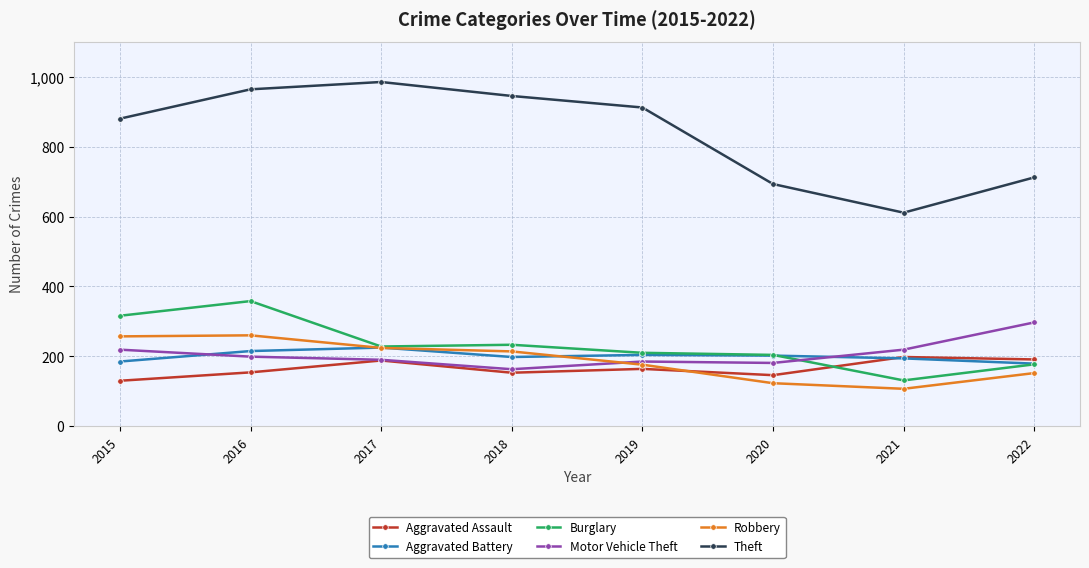

What is the difference between the maximum and minimum values in the Robbery series?

153